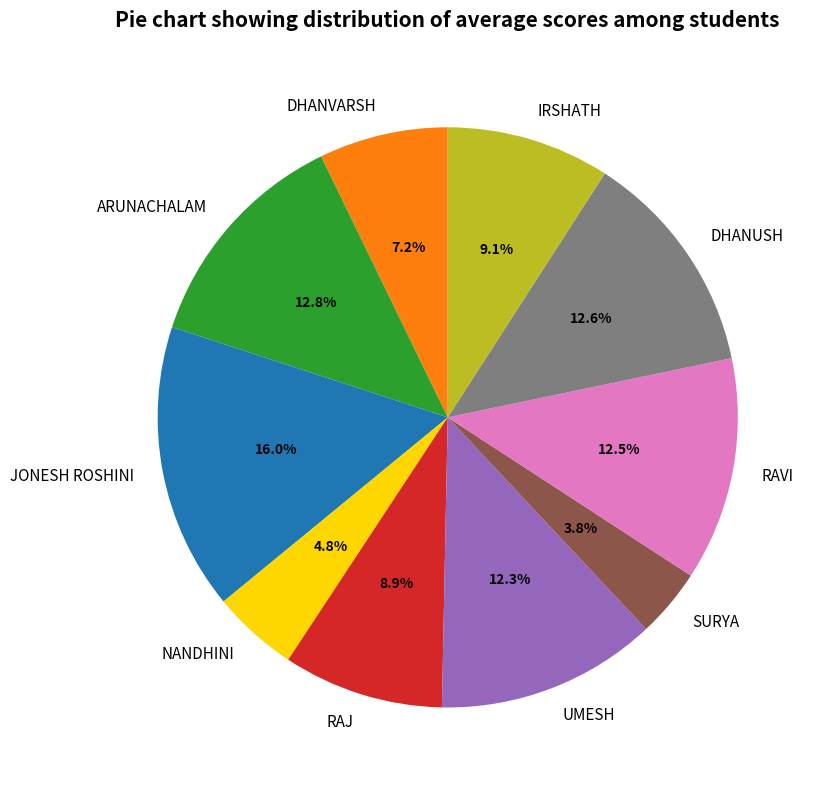

Does any single category account for the majority?

No